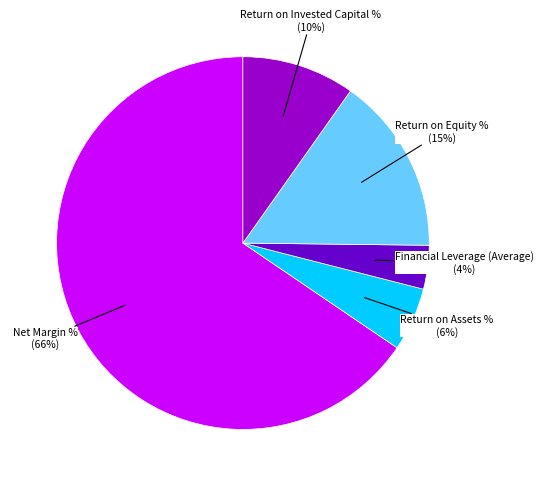

True or false: Return on Invested Capital % accounts for 10% of the total.

True